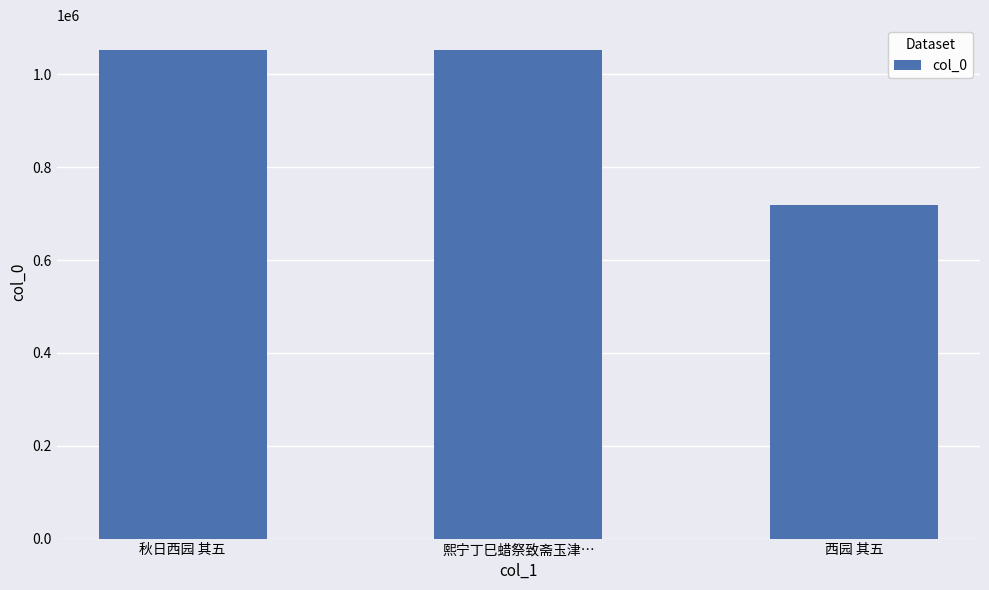

How many data points are less than 1052666?

1